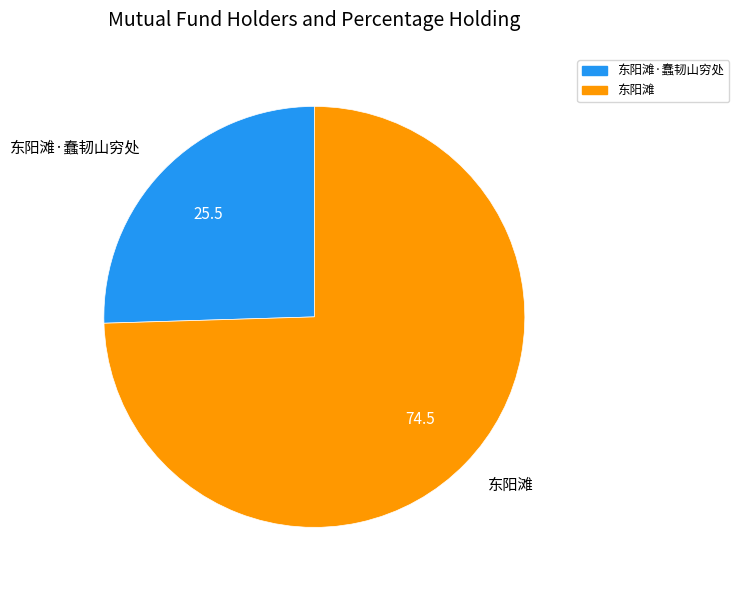

What is the ratio of the value at 东阳滩·蠢韧山穷处 to the value at 东阳滩?

0.3